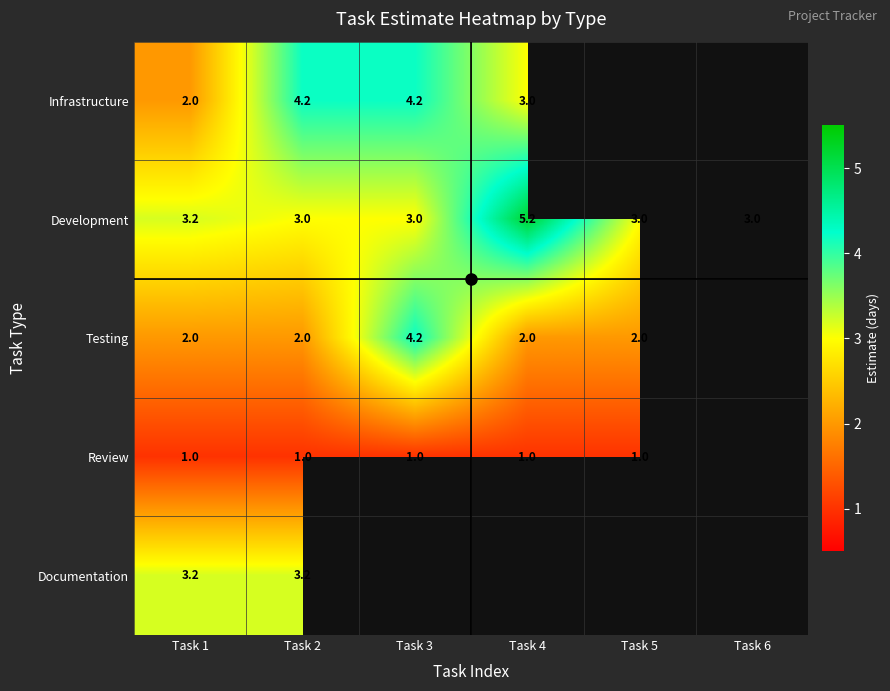

The value of Infrastructure at Task 3 is 4.2. True or false?

True